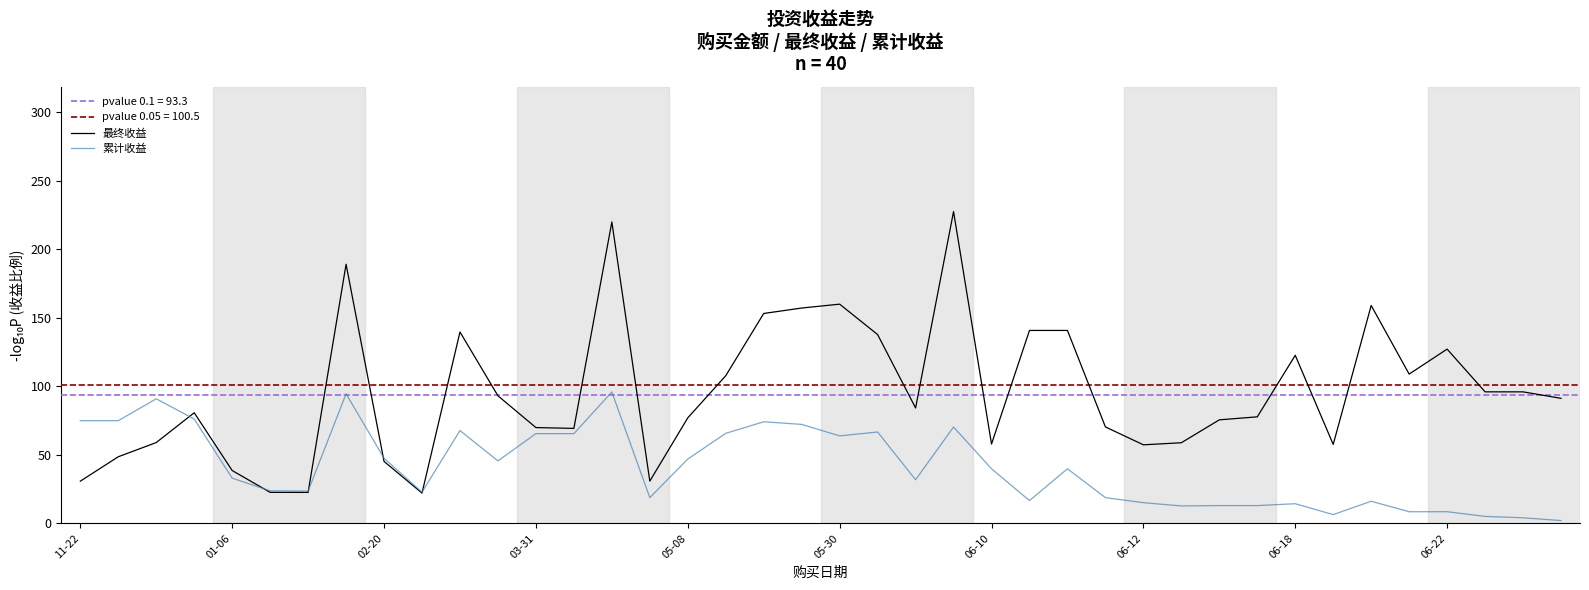

Is it true that 最终收益 equals 365.8 at 23?

False